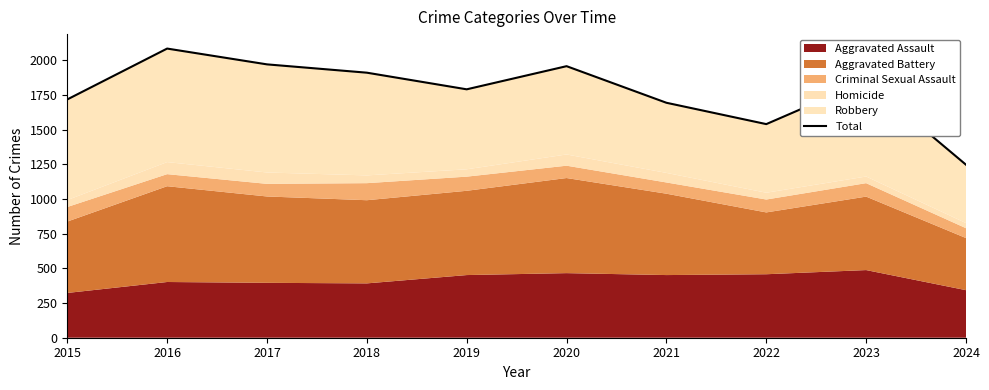

Reading left to right, list all the values displayed in this chart.

1719	2086	1972	1912	1792	1959	1695	1541	1853	1248